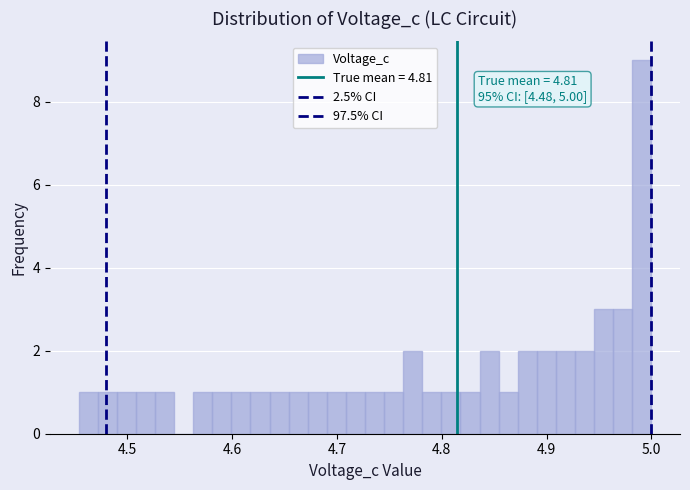

Around what value on the x-axis is the tallest bar? Give the approximate position of its centre, as read against the axis.

4.99